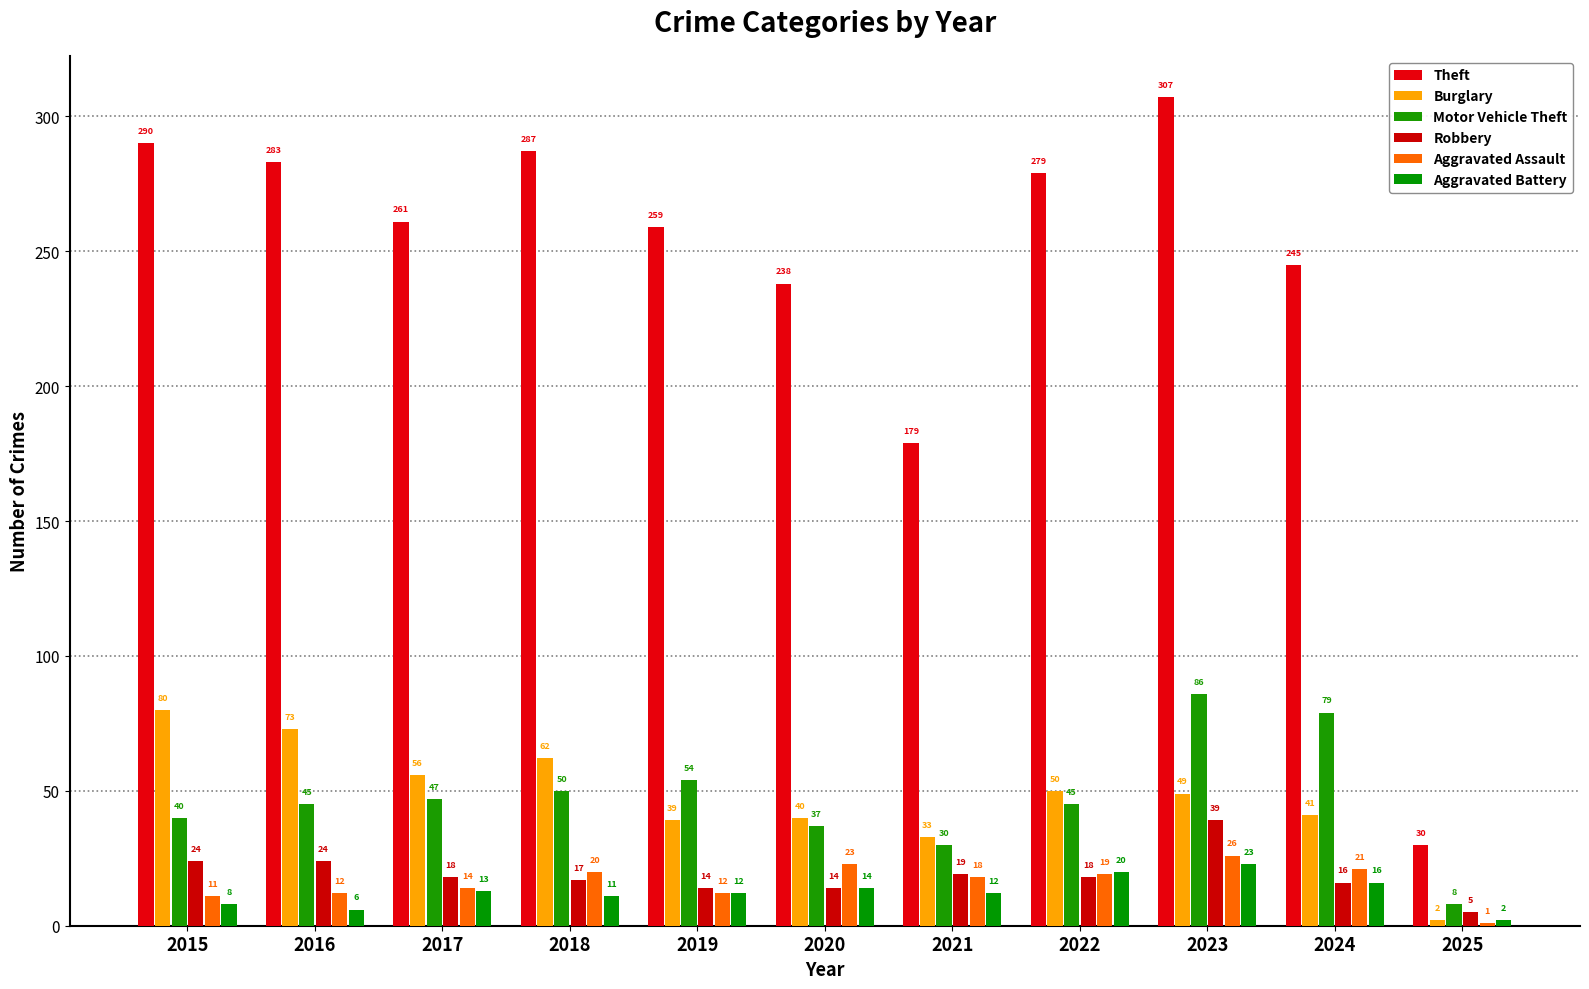

What is the spread (max minus min) of values at 2016?

277